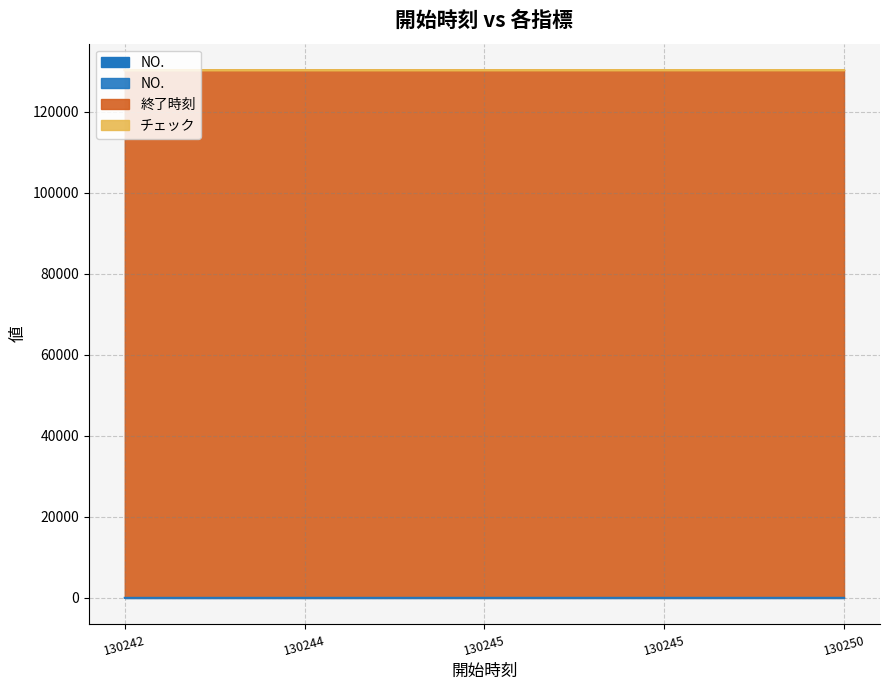

How many values in the 終了時刻 series exceed 130258?

2